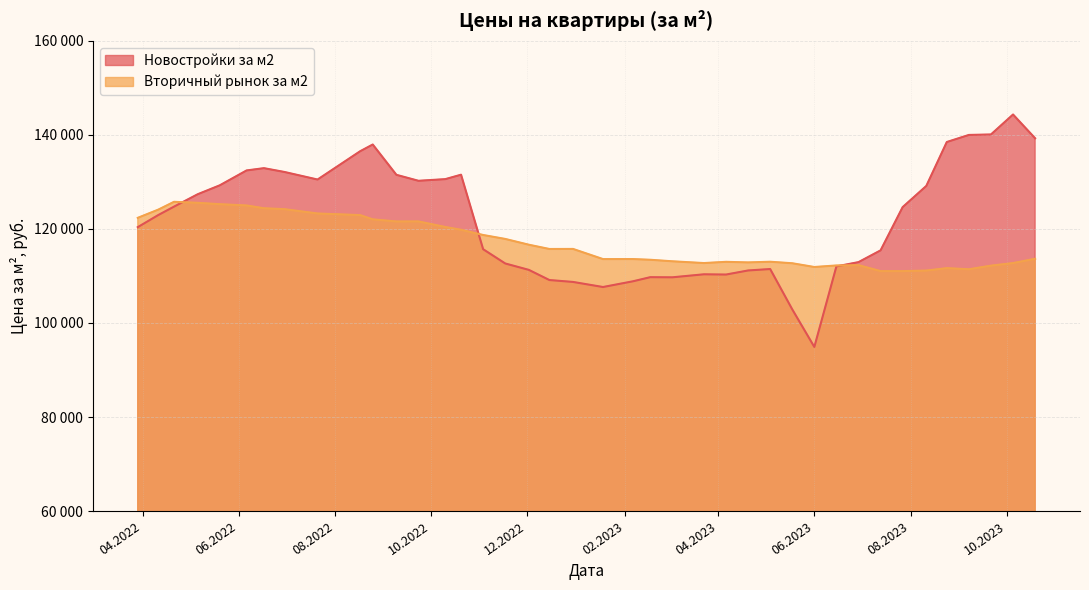

At which category is the sum across all series the highest?

25.08.2022